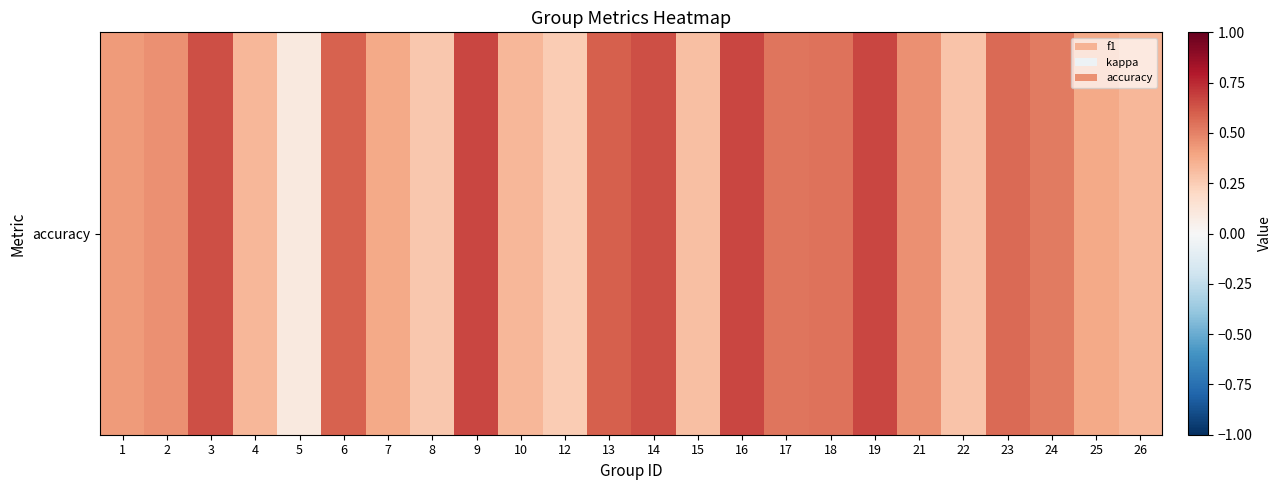

How many data points does each series have?

24